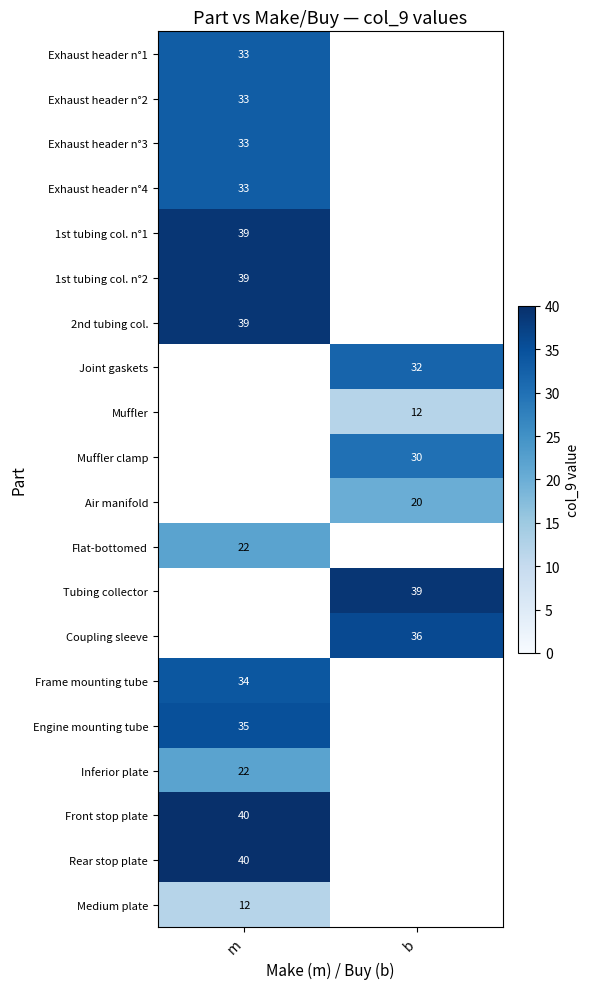

True or false: Muffler has a value of 12 at b.

True